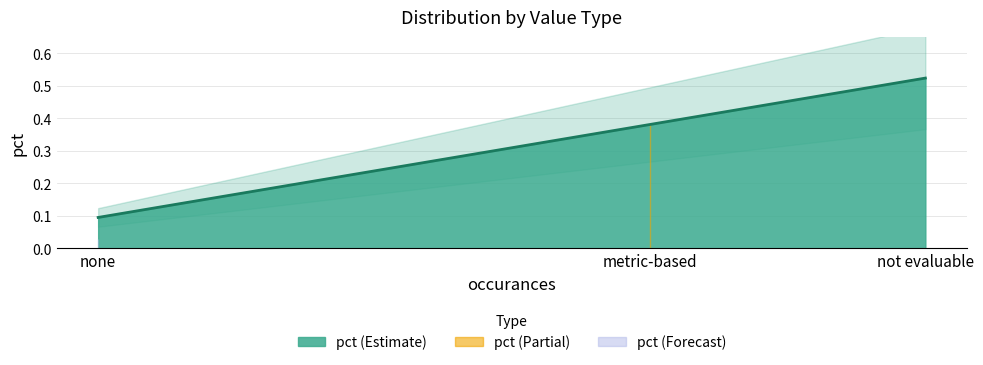

What is the change in value from metric-based to none?

-0.3